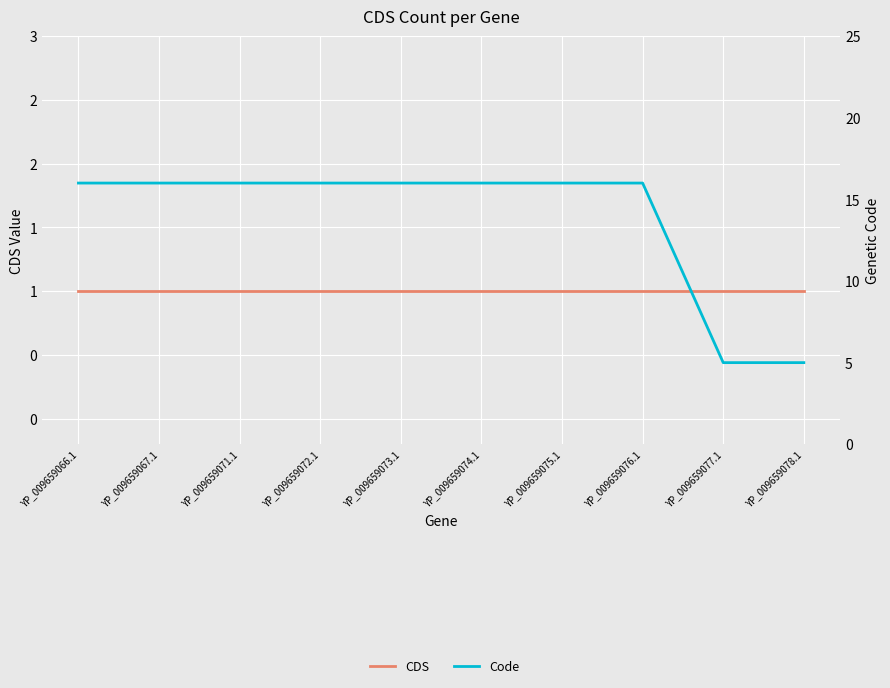

True or false: Code and CDS cross at least once.

False